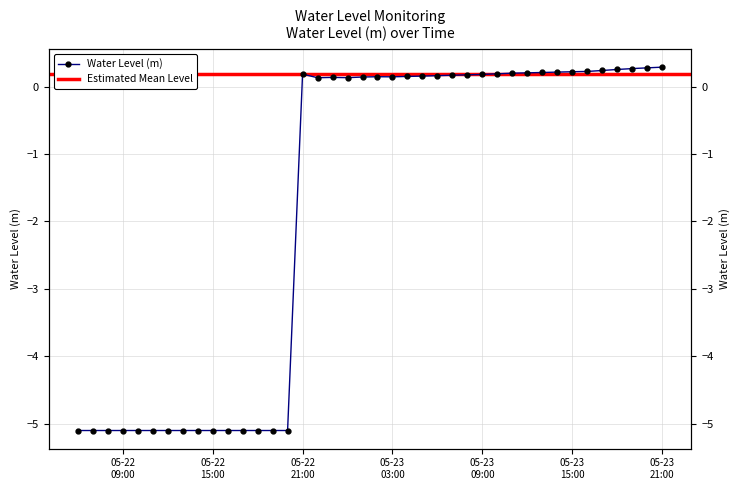

List the labels in order of value, largest first.

2025-05-23 21:00:00, 2025-05-23 20:00:00, 2025-05-23 19:00:00, 2025-05-23 18:00:00, 2025-05-23 17:00:00, 2025-05-23 16:00:00, 2025-05-23 15:00:00, 2025-05-23 14:00:00, 2025-05-23 13:00:00, 2025-05-23 12:00:00, 2025-05-23 11:00:00, 2025-05-23 10:00:00, 2025-05-22 21:00:00, 2025-05-23 09:00:00, 2025-05-23 08:00:00, 2025-05-23 07:00:00, 2025-05-23 06:00:00, 2025-05-23 05:00:00, 2025-05-23 04:00:00, 2025-05-23 02:00:00, 2025-05-23 03:00:00, 2025-05-23 01:00:00, 2025-05-22 23:00:00, 2025-05-23 00:00:00, 2025-05-22 22:00:00, 2025-05-22 06:00:00, 2025-05-22 07:00:00, 2025-05-22 08:00:00, 2025-05-22 09:00:00, 2025-05-22 10:00:00, 2025-05-22 11:00:00, 2025-05-22 12:00:00, 2025-05-22 13:00:00, 2025-05-22 14:00:00, 2025-05-22 15:00:00, 2025-05-22 16:00:00, 2025-05-22 17:00:00, 2025-05-22 18:00:00, 2025-05-22 19:00:00, 2025-05-22 20:00:00